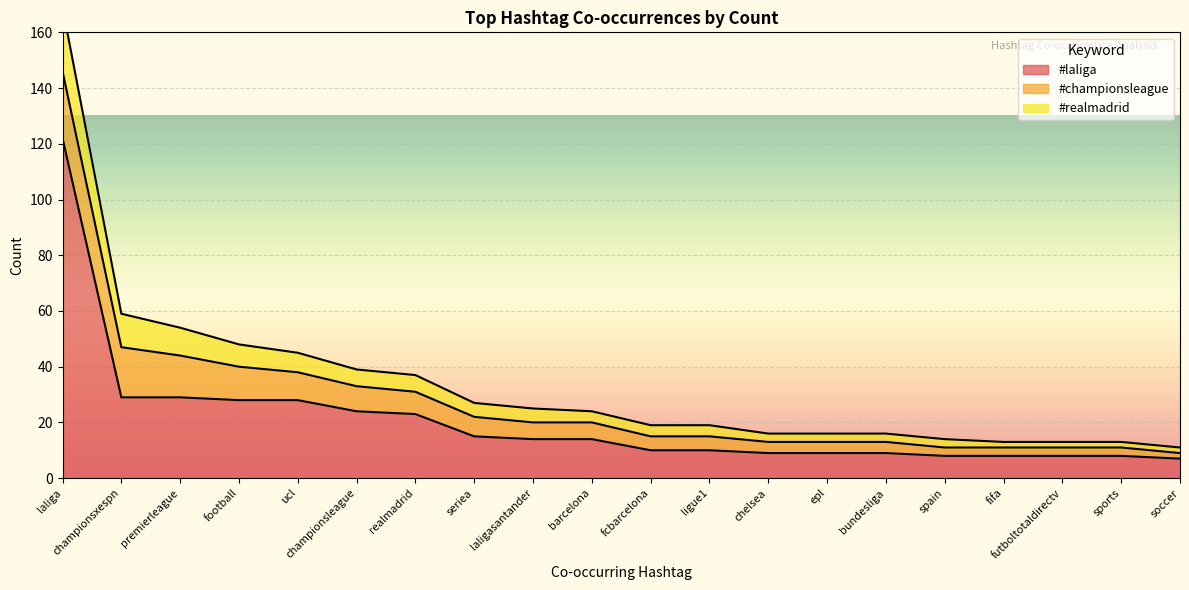

Between soccer and realmadrid, which is larger?

realmadrid